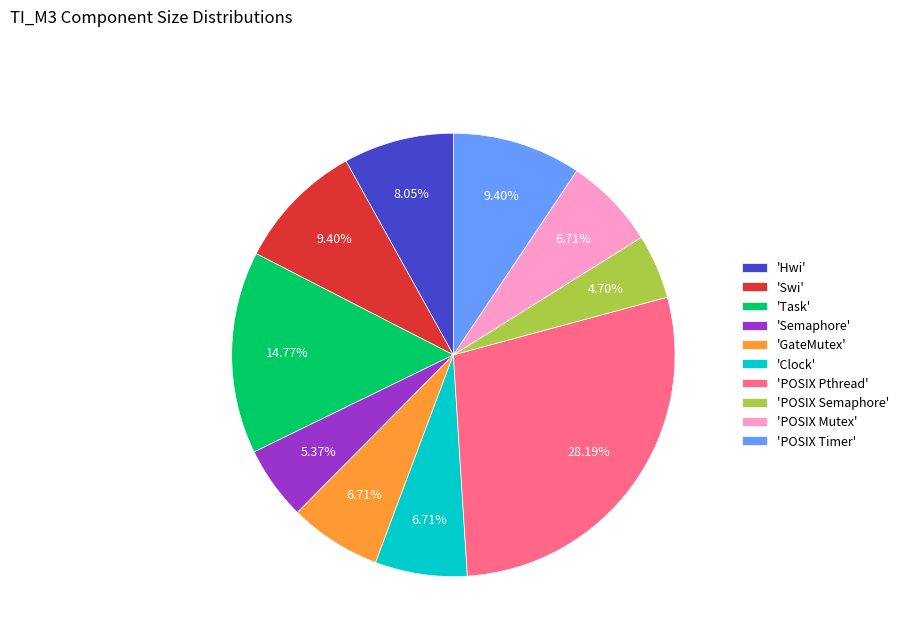

How many slices are in this pie chart?

10